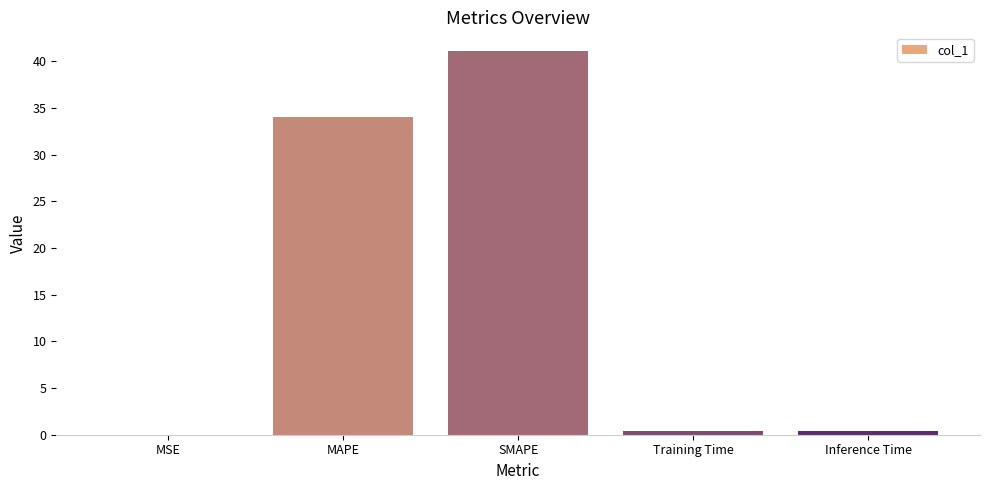

Between SMAPE and Inference Time, which is larger?

SMAPE